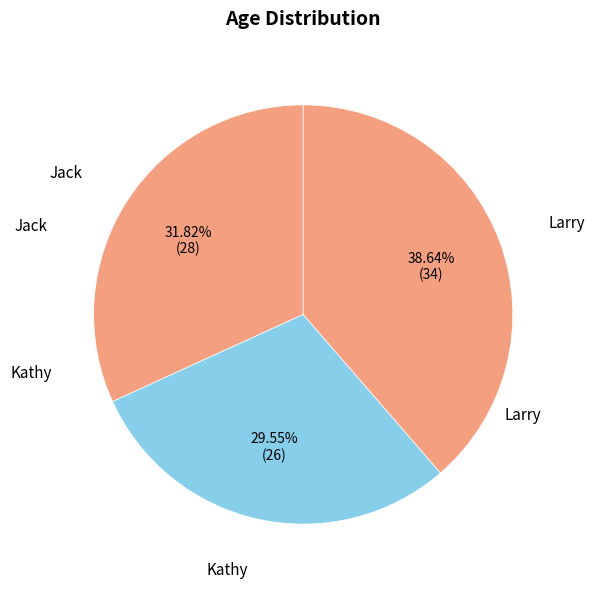

To the nearest percent, what is the difference between the Kathy and Jack slice percentages?

2%